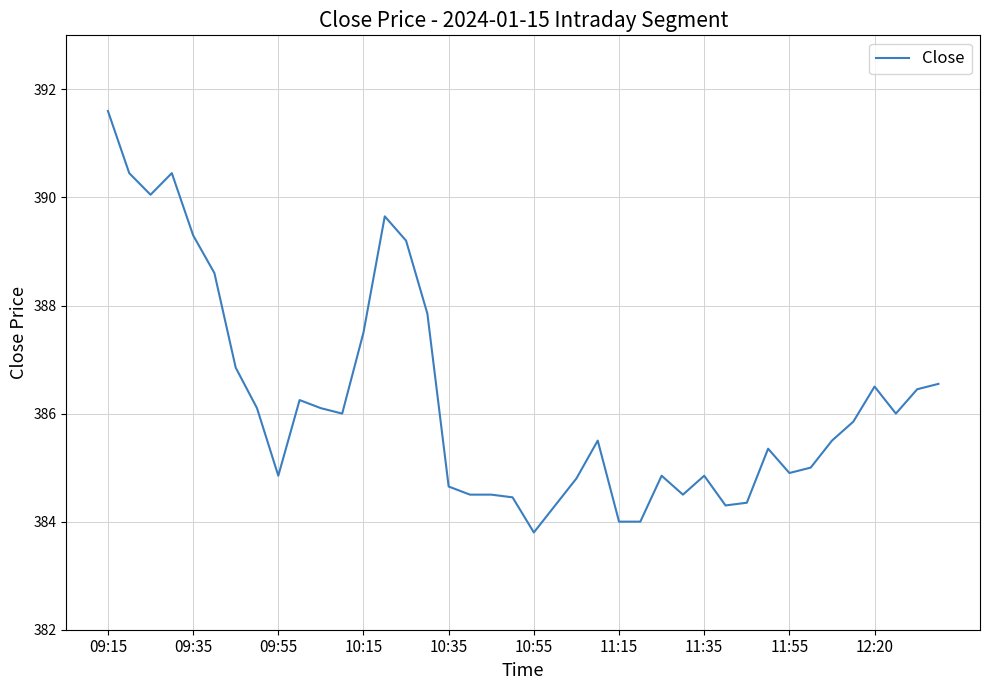

What is the greatest value displayed?

391.6